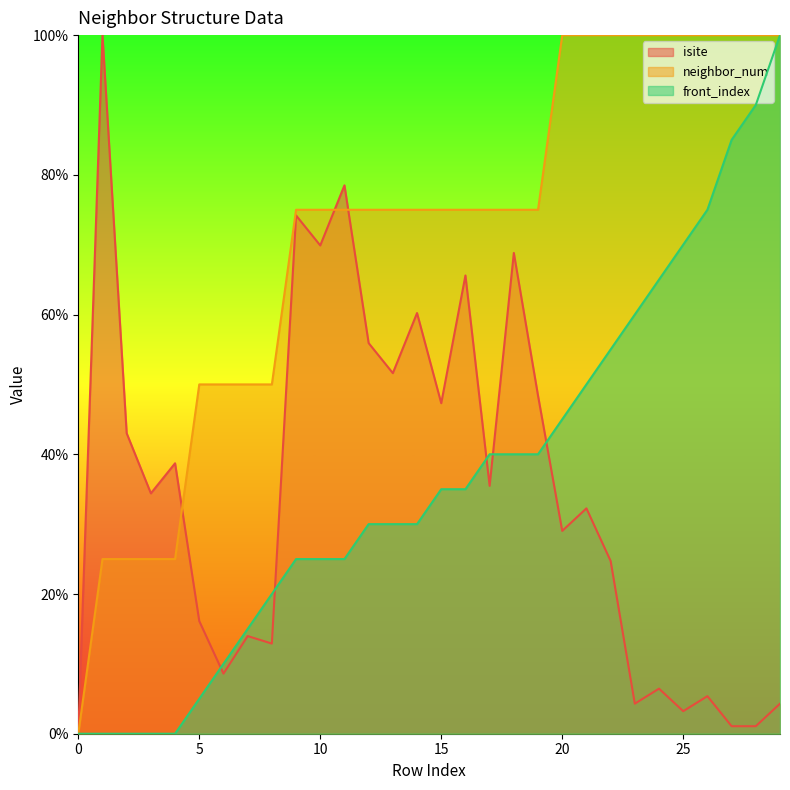

What is the total value across all series at 29?

204.3